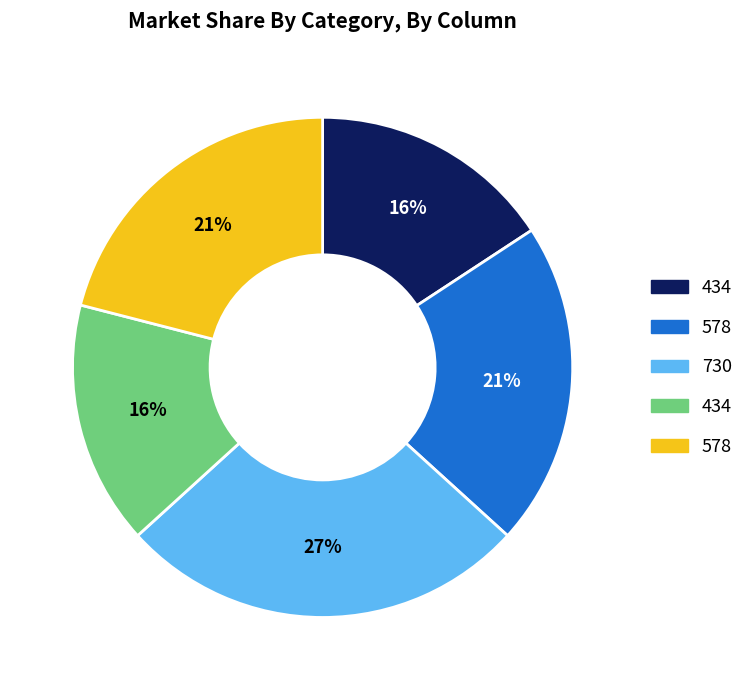

How many segments does this pie chart have?

5